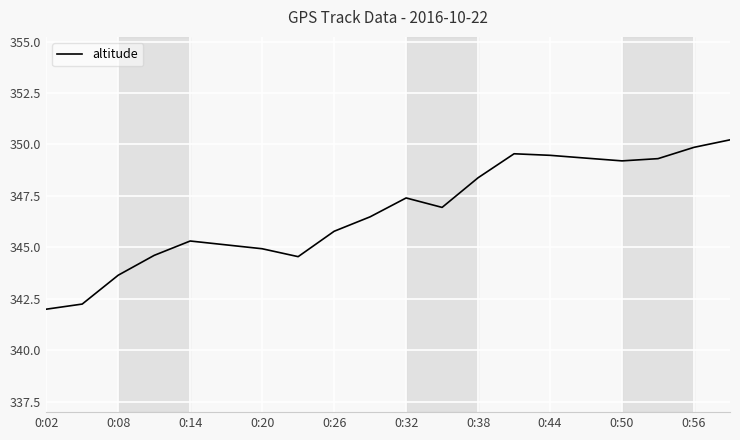

What is the smallest value displayed?

342.0